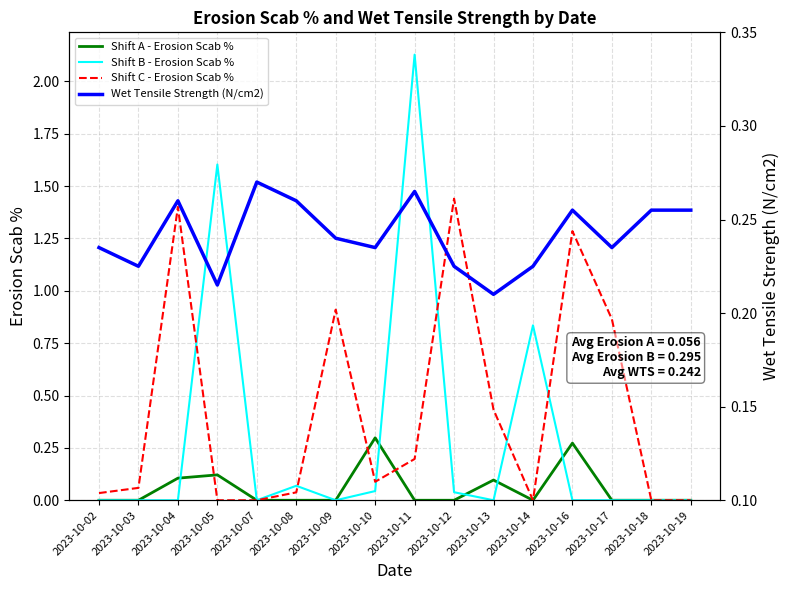

What is the difference between the highest and lowest values at 2023-10-04?

1.4